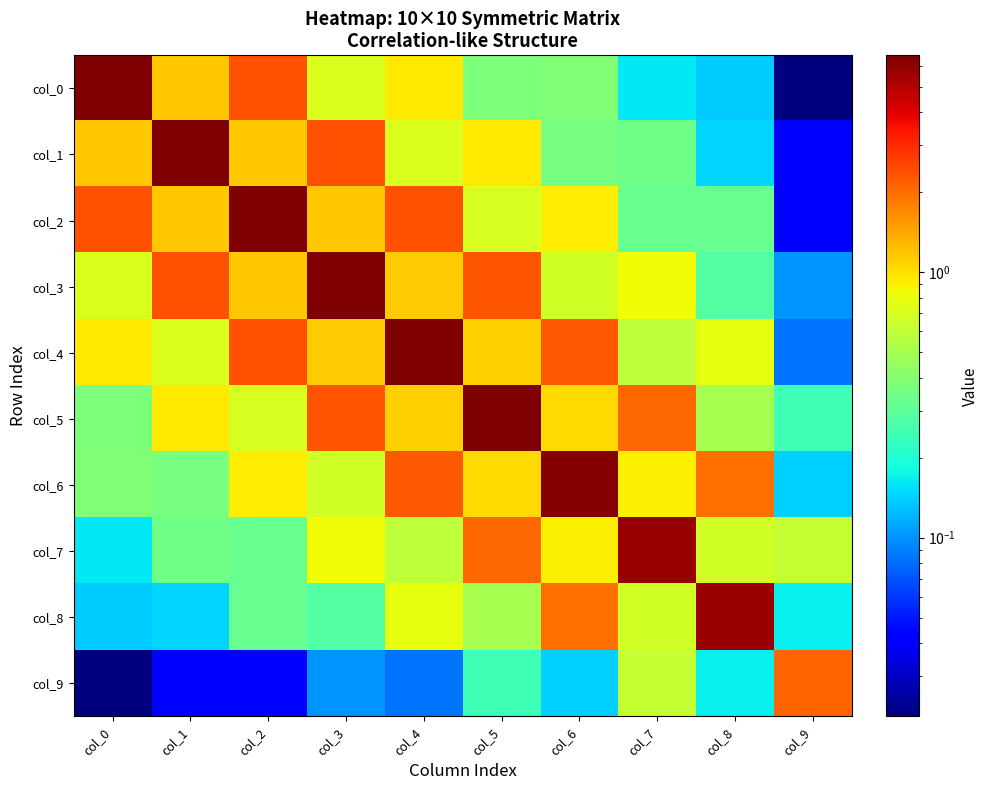

Reading right to left, transcribe all the data shown in this chart.

col_0: col_9=0.0	col_8=0.1	col_7=0.2	col_6=0.4	col_5=0.4	col_4=1.0	col_3=0.7	col_2=2.4	col_1=1.2	col_0=6.6
col_1: col_9=0.0	col_8=0.1	col_7=0.3	col_6=0.4	col_5=0.9	col_4=0.7	col_3=2.4	col_2=1.2	col_1=6.6	col_0=1.2
col_2: col_9=0.0	col_8=0.3	col_7=0.3	col_6=0.9	col_5=0.7	col_4=2.4	col_3=1.2	col_2=6.5	col_1=1.2	col_0=2.4
col_3: col_9=0.1	col_8=0.3	col_7=0.8	col_6=0.7	col_5=2.3	col_4=1.1	col_3=6.5	col_2=1.2	col_1=2.4	col_0=0.7
col_4: col_9=0.1	col_8=0.8	col_7=0.6	col_6=2.3	col_5=1.1	col_4=6.5	col_3=1.1	col_2=2.4	col_1=0.7	col_0=1.0
col_5: col_9=0.2	col_8=0.5	col_7=2.1	col_6=1.0	col_5=6.4	col_4=1.1	col_3=2.3	col_2=0.7	col_1=0.9	col_0=0.4
col_6: col_9=0.1	col_8=2.0	col_7=0.9	col_6=6.4	col_5=1.0	col_4=2.3	col_3=0.7	col_2=0.9	col_1=0.4	col_0=0.4
col_7: col_9=0.6	col_8=0.7	col_7=5.9	col_6=0.9	col_5=2.1	col_4=0.6	col_3=0.8	col_2=0.3	col_1=0.3	col_0=0.2
col_8: col_9=0.2	col_8=5.6	col_7=0.7	col_6=2.0	col_5=0.5	col_4=0.8	col_3=0.3	col_2=0.3	col_1=0.1	col_0=0.1
col_9: col_9=2.1	col_8=0.2	col_7=0.6	col_6=0.1	col_5=0.2	col_4=0.1	col_3=0.1	col_2=0.0	col_1=0.0	col_0=0.0